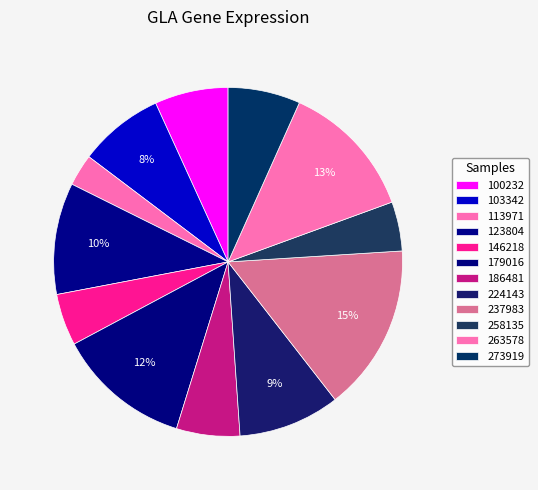

The 103342 slice represents 8% of the pie. True or false?

True